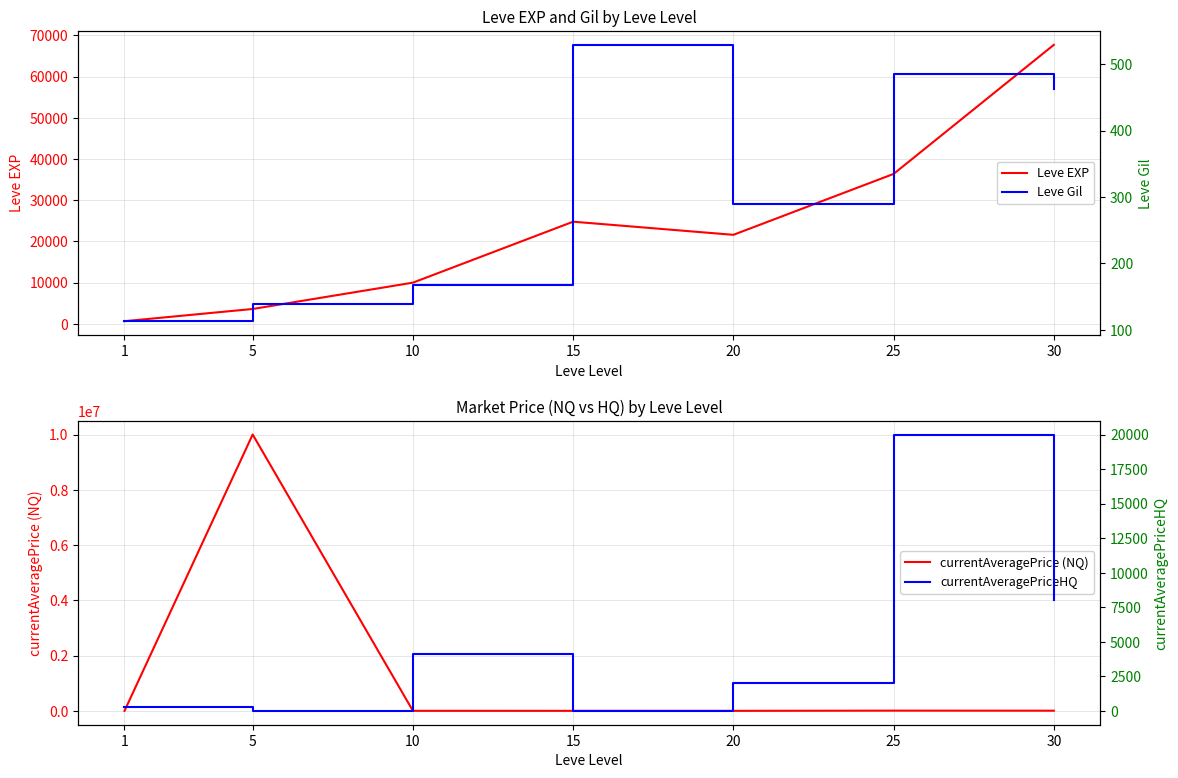

What is the highest value of the Leve EXP series?

67730